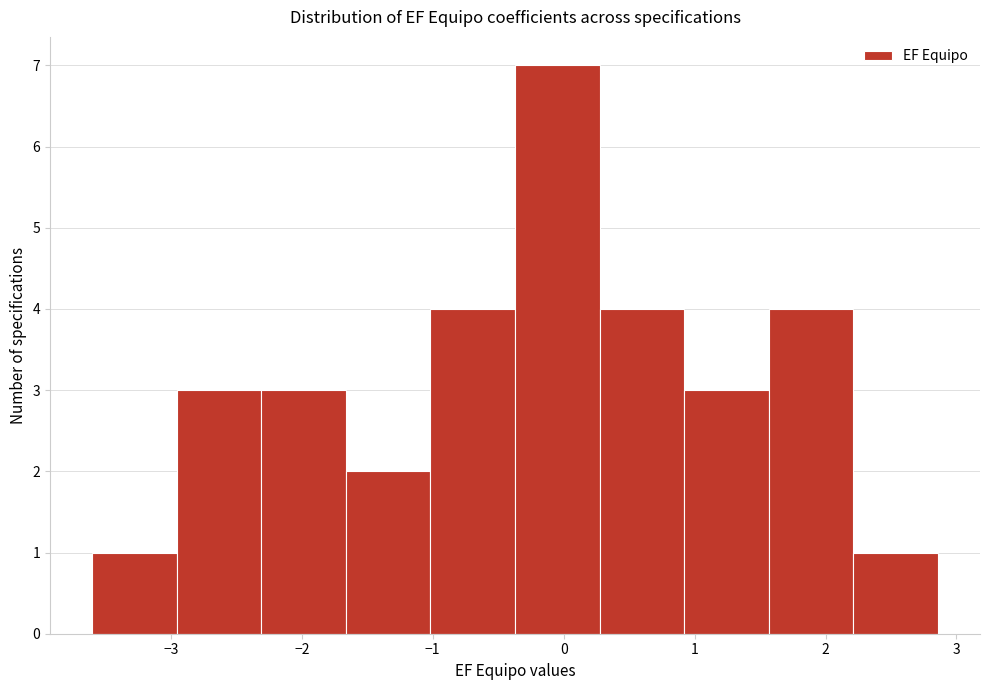

Reading left to right, transcribe this chart: for each bar, give the range it covers on the x-axis and its height. Neither the bar edges nor the heights are printed on the chart, so give them approximately, as read against the axes.

-3.6 to -3.0: 1
-3.0 to -2.3: 3
-2.3 to -1.7: 3
-1.7 to -1.0: 2
-1.0 to -0.4: 4
-0.4 to 0.3: 7
0.3 to 0.9: 4
0.9 to 1.6: 3
1.6 to 2.2: 4
2.2 to 2.9: 1